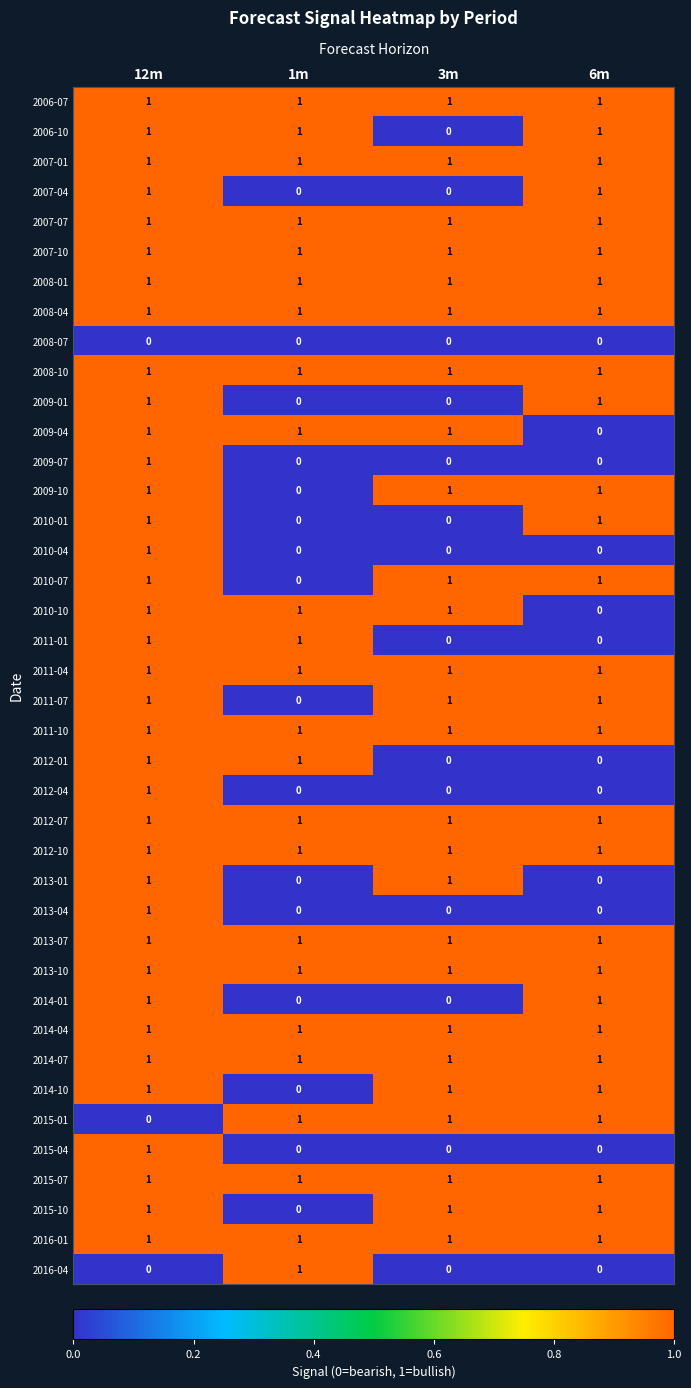

Where is 2015-10 nearest to the value 0?

1m